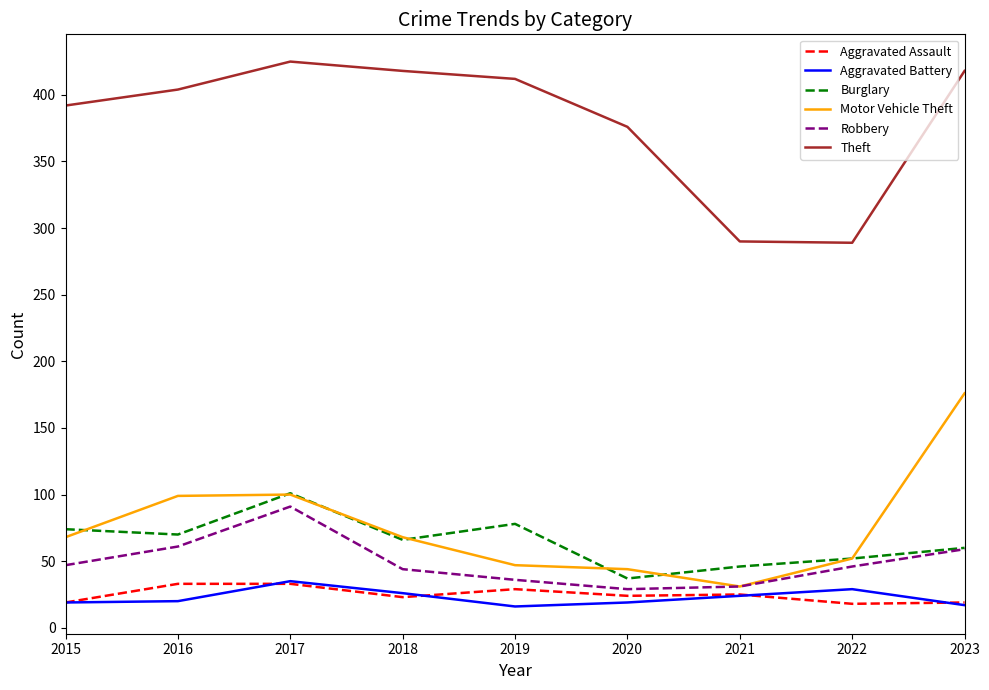

What is the difference between the second highest and second lowest values in the Burglary series?

32